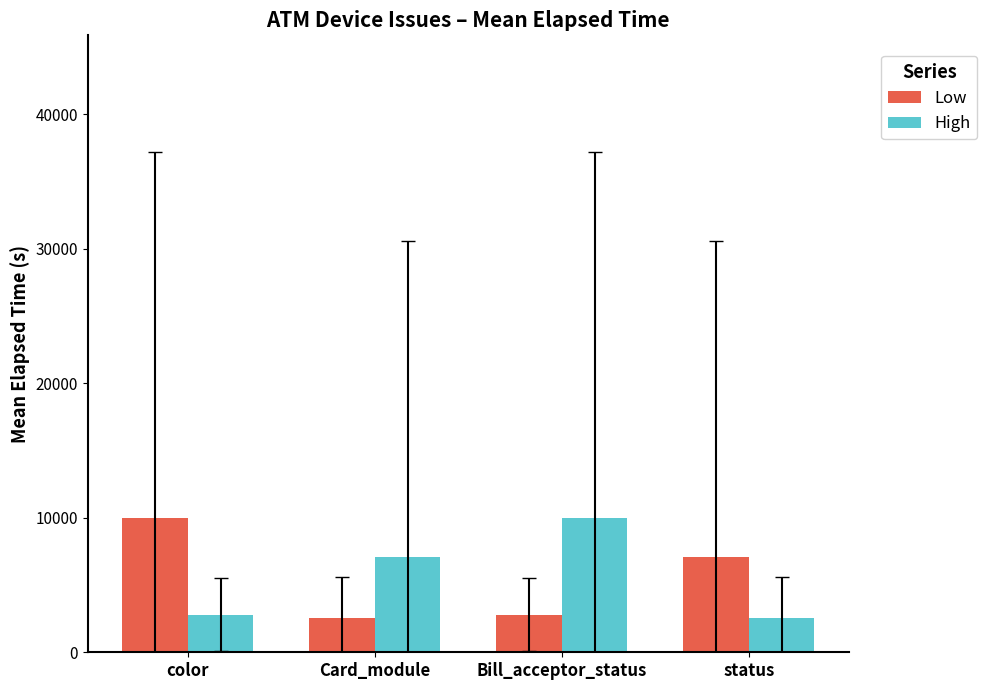

Reading right to left, list all the values displayed in this chart.

Low: 7108	2800	2548	10012
High: 2548	10012	7108	2800